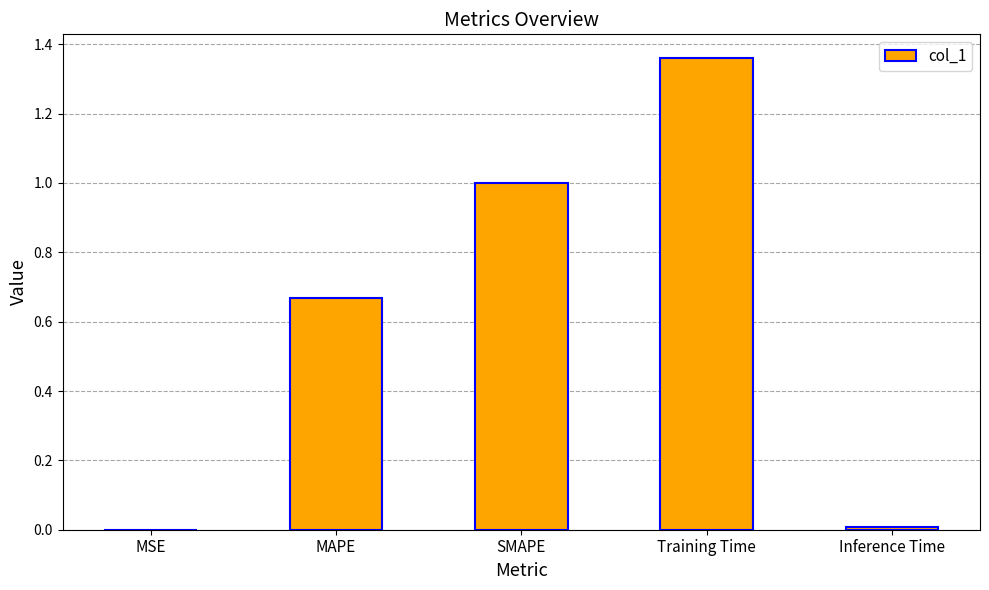

At which category does the chart reach its peak across all series?

Training Time